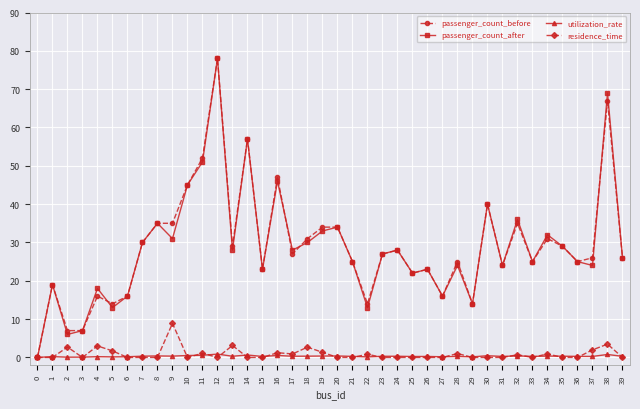

What is the value of the utilization_rate point at the 16th from the left?

0.3